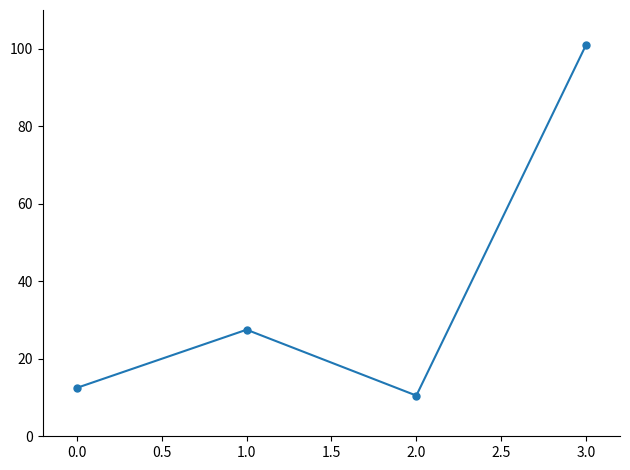

List the labels in order of value, smallest first.

2.0, 0.0, 1.0, 3.0